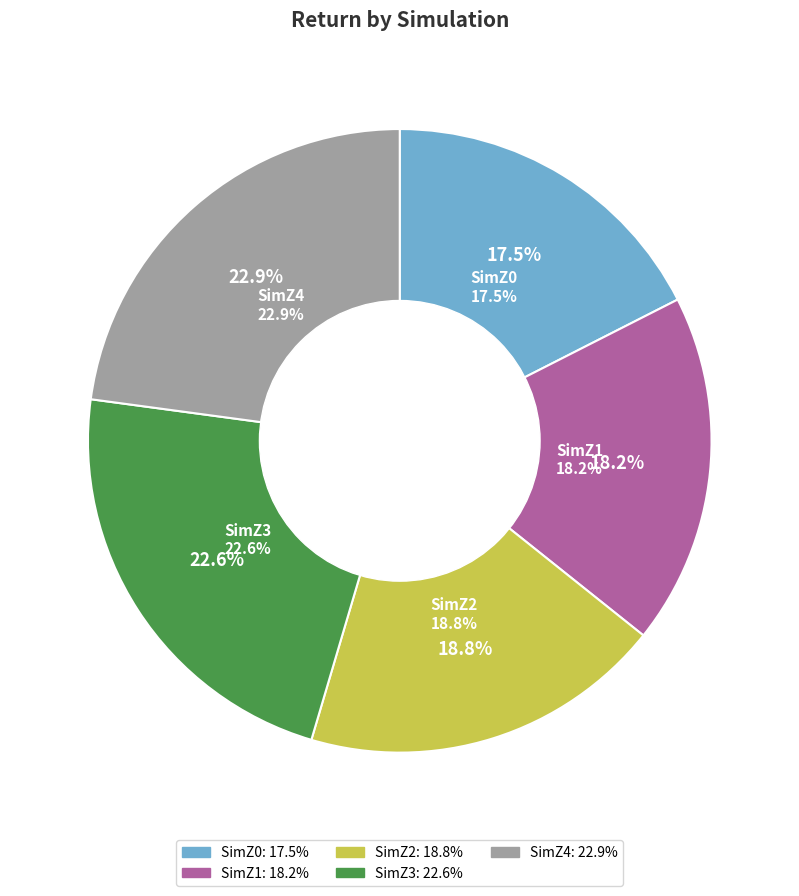

How many slices are in this pie chart?

5